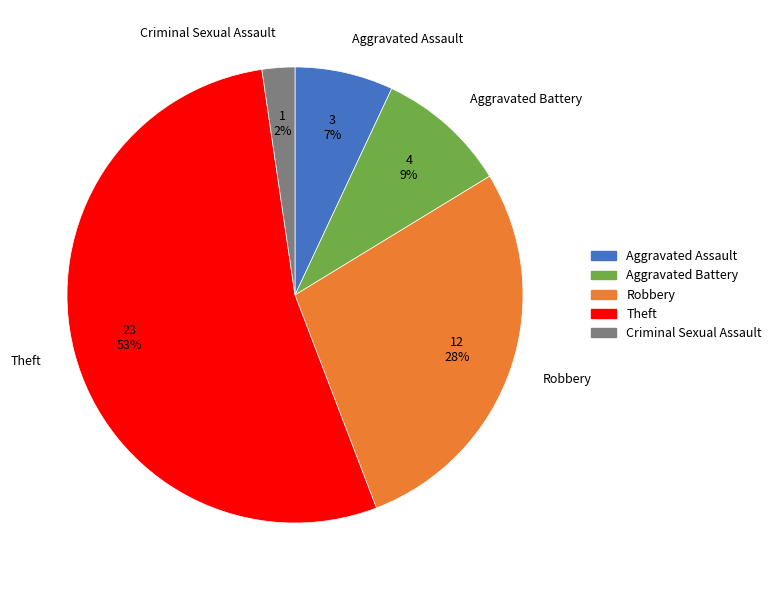

Count the number of slices in the pie.

5